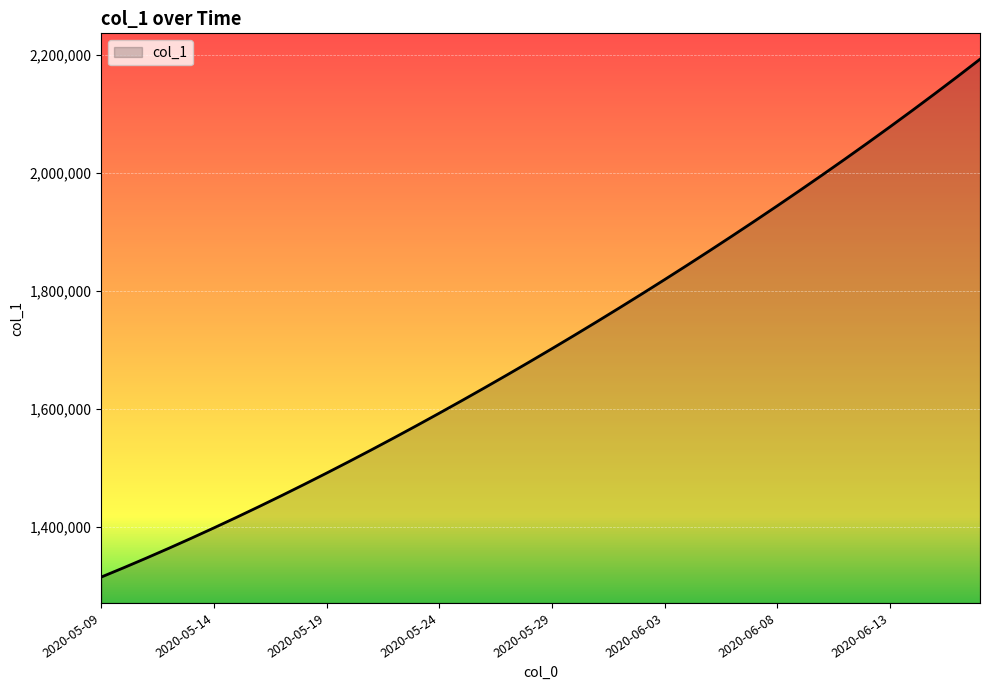

What is the greatest value displayed?

2192182.0